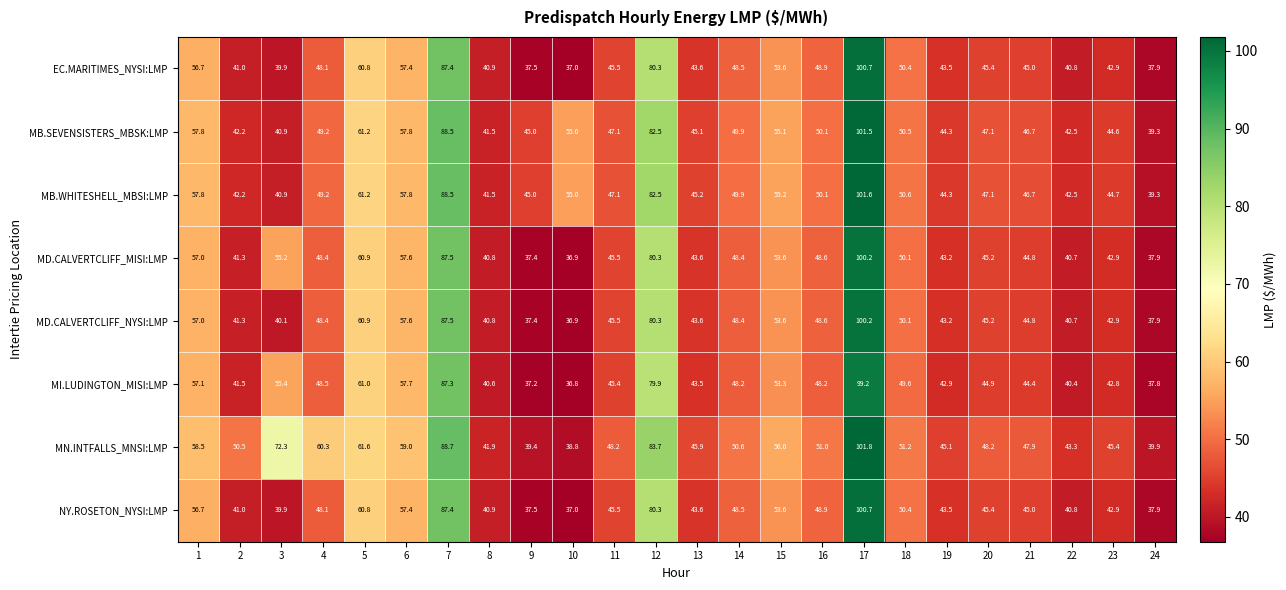

What is the approximate value of MD.CALVERTCLIFF_MISI:LMP at 24?

37.9